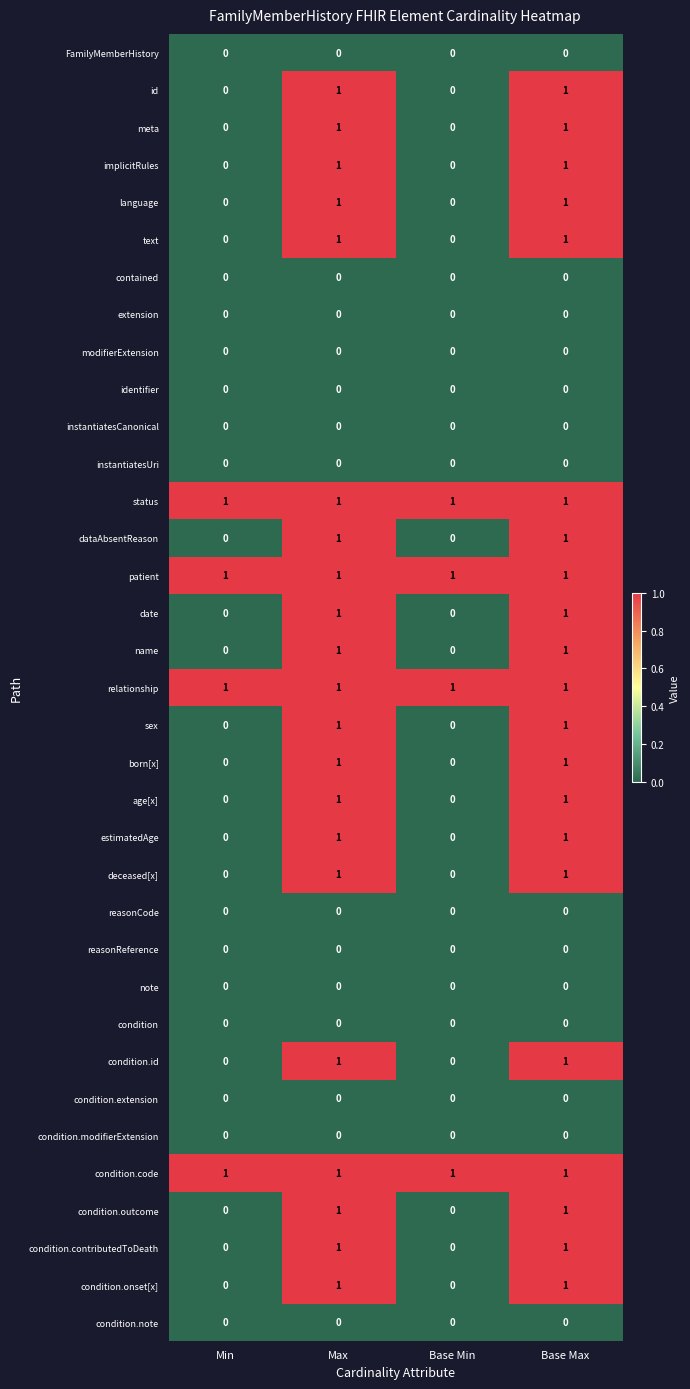

What is the total value across all series at Max?

21